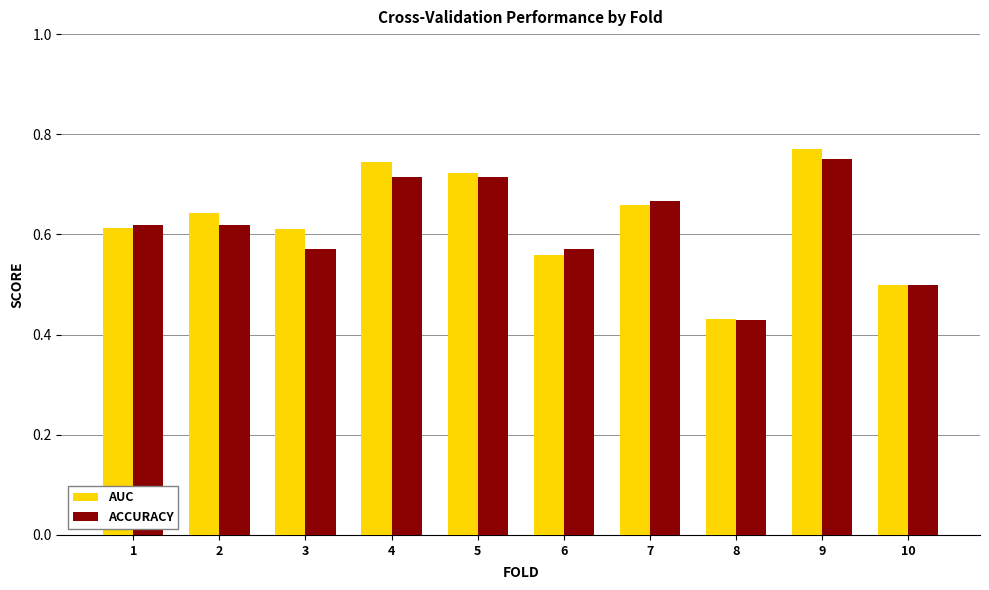

The AUC series shows 0.9 at 6. True or false?

False